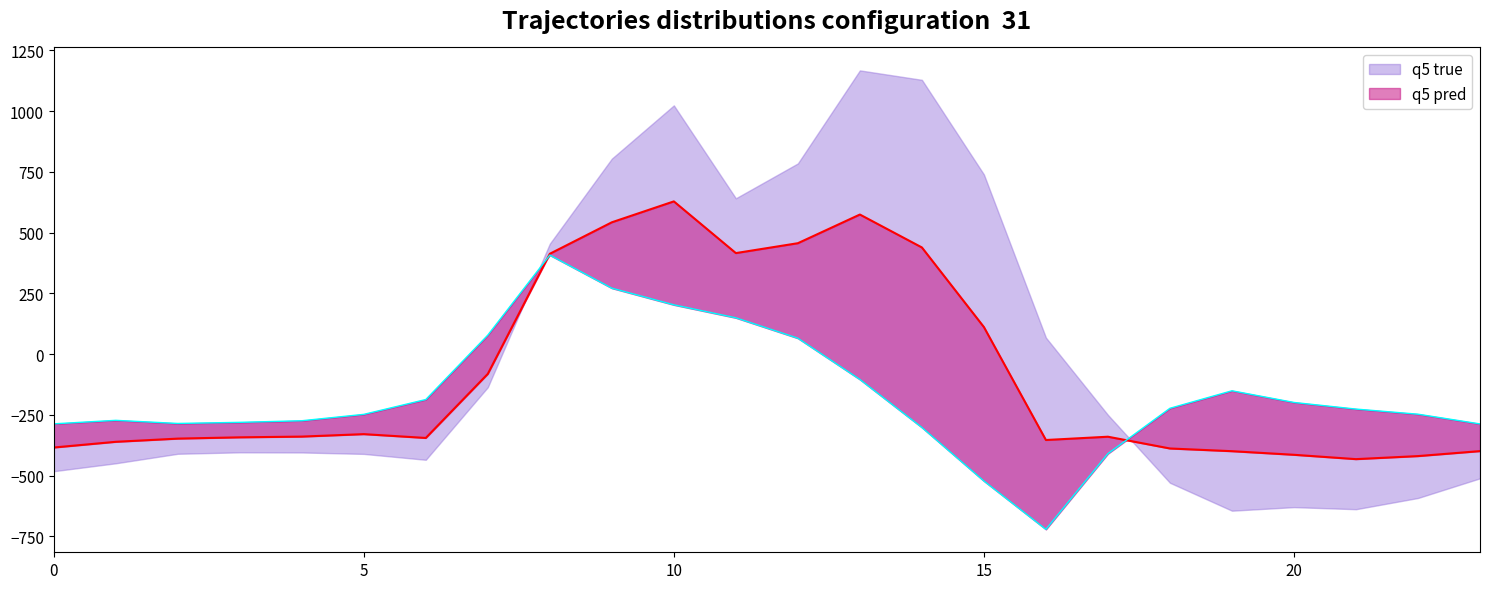

At which label is row_2 closest to -157?

19